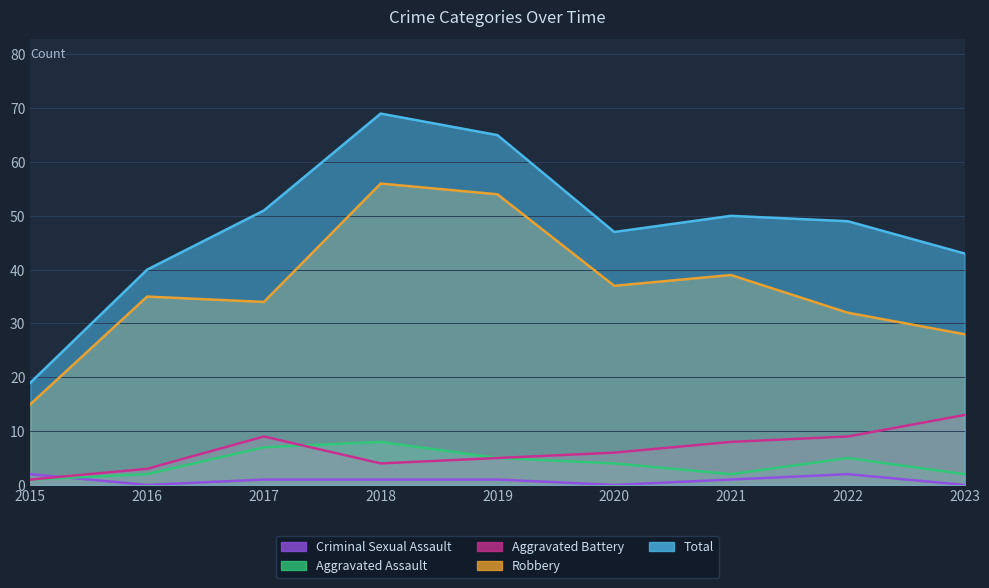

True or false: Criminal Sexual Assault and Total intersect in this chart.

False